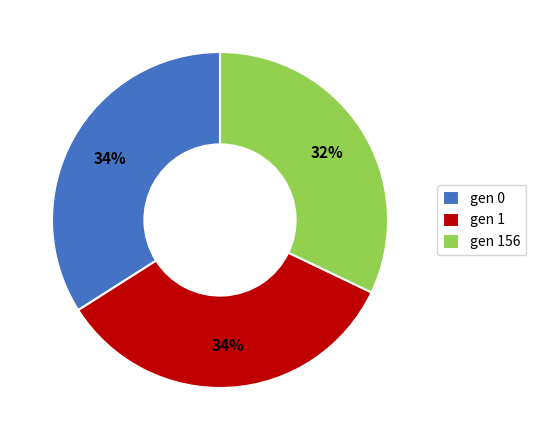

To the nearest percent, what is the combined percentage of gen 1 and gen 0?

68%